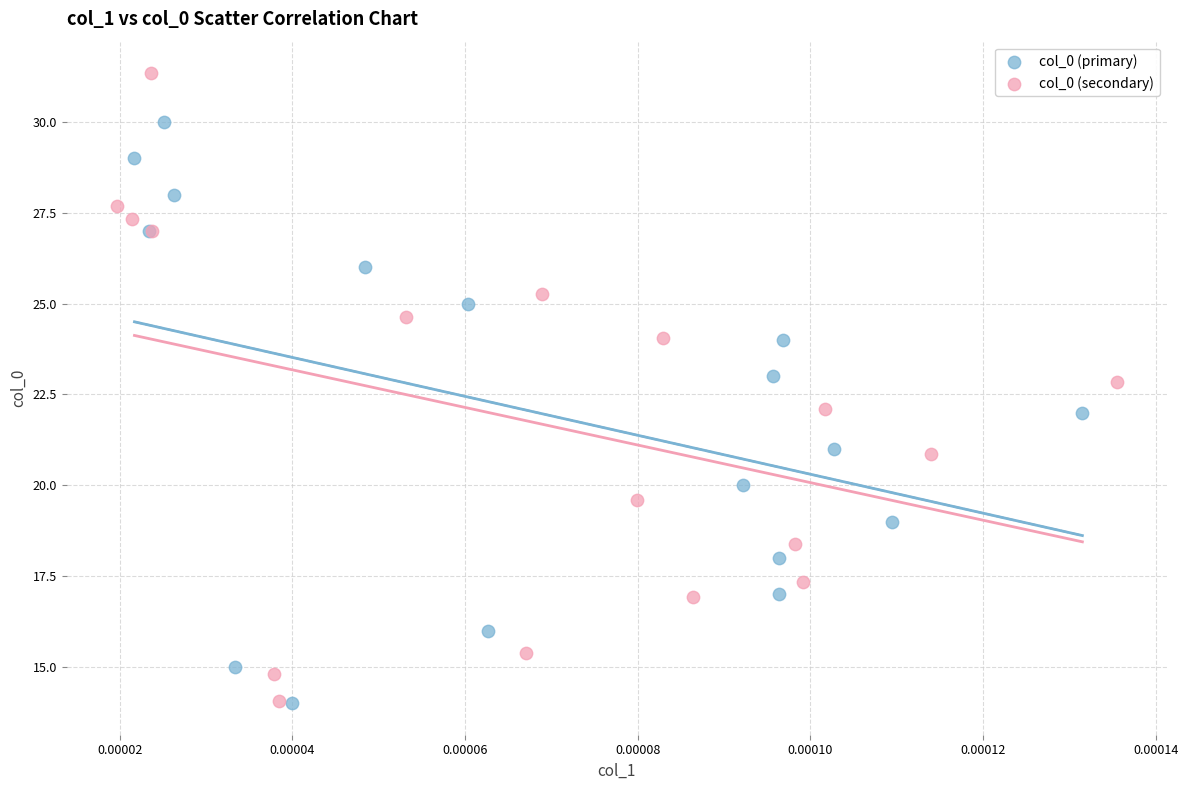

Which series has the largest Y range (max minus min)?

col_0 (secondary)